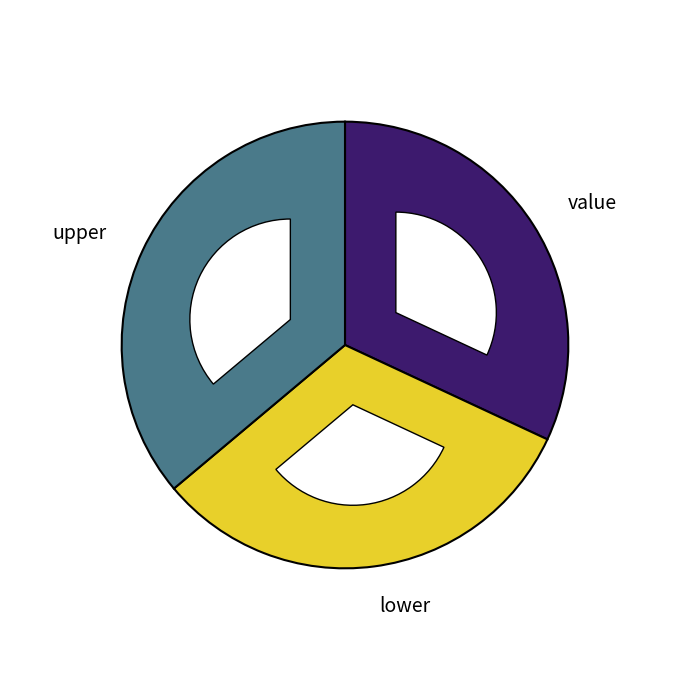

Combined, do value and lower account for over 50%?

Yes